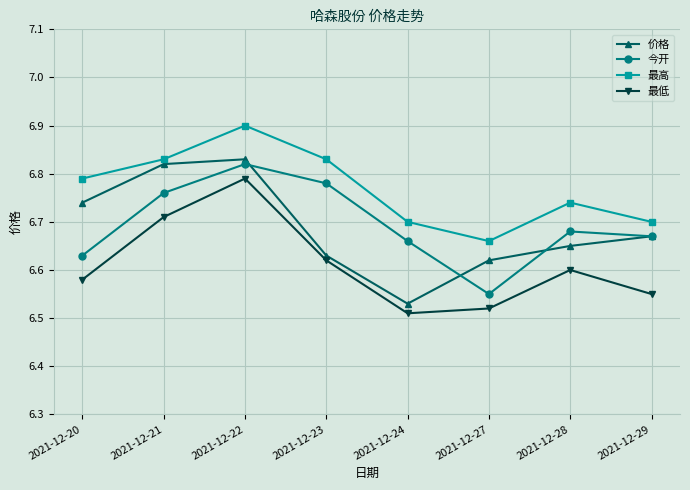

True or false: 最高 and 今开 intersect in this chart.

False